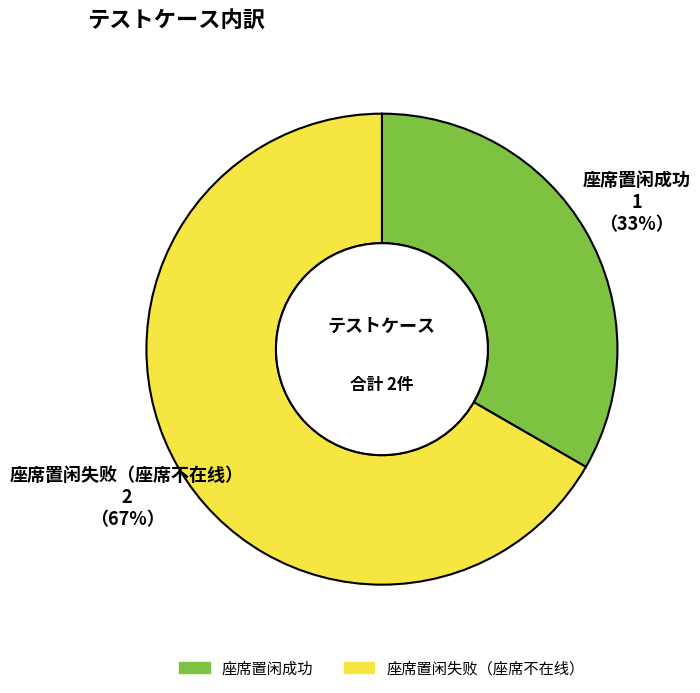

Which category accounts for the majority?

座席置闲失败（座席不在线）